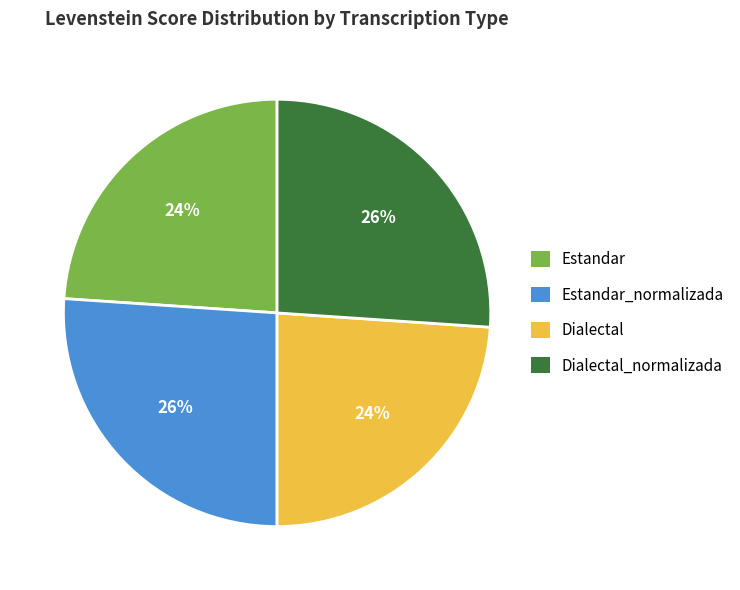

True or false: Estandar_normalizada accounts for 26% of the total.

True